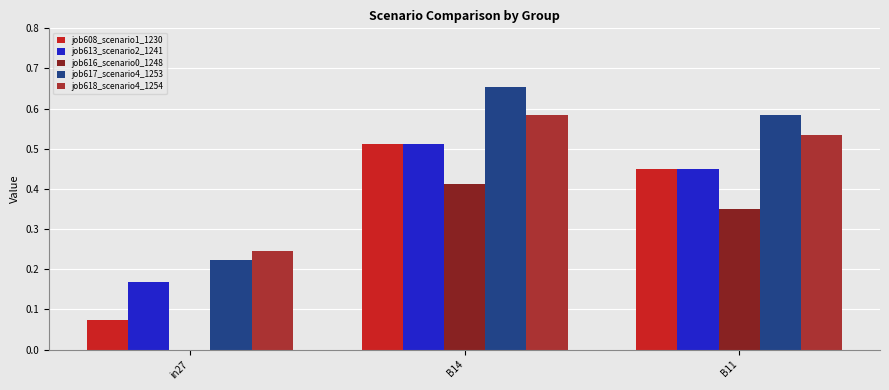

What is the average value of the job616_scenario0_1248 series?

0.3